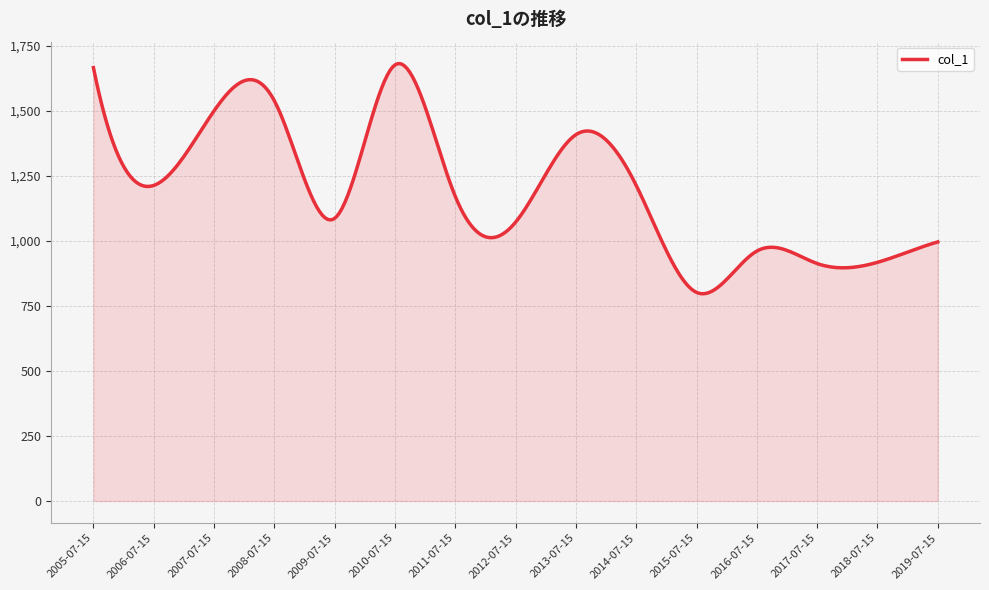

What is the average value?

1194.4